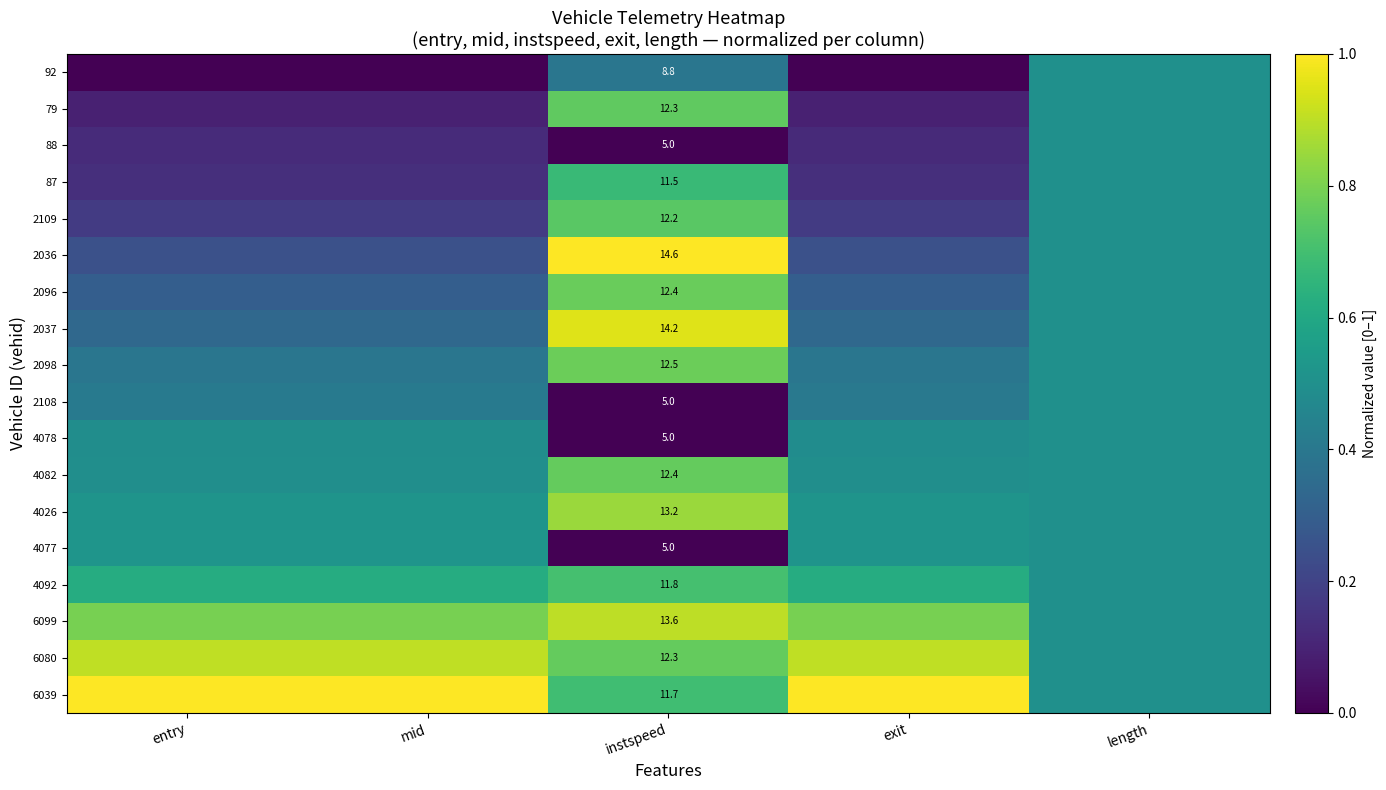

Which series has the widest spread of values?

2036